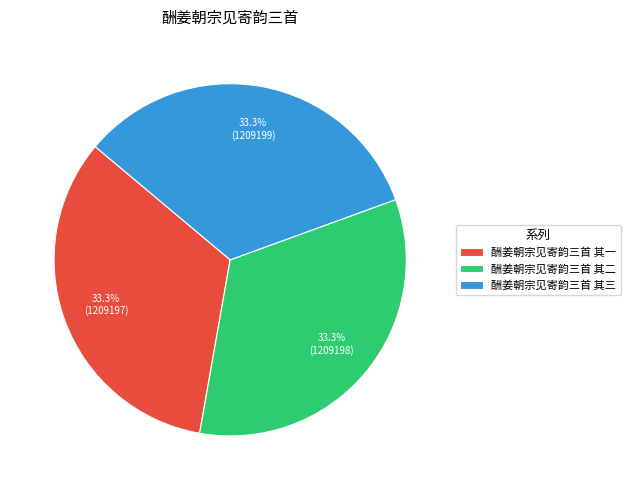

What is the ratio of the value at 酬姜朝宗见寄韵三首 其三 to the value at 酬姜朝宗见寄韵三首 其一?

1.0